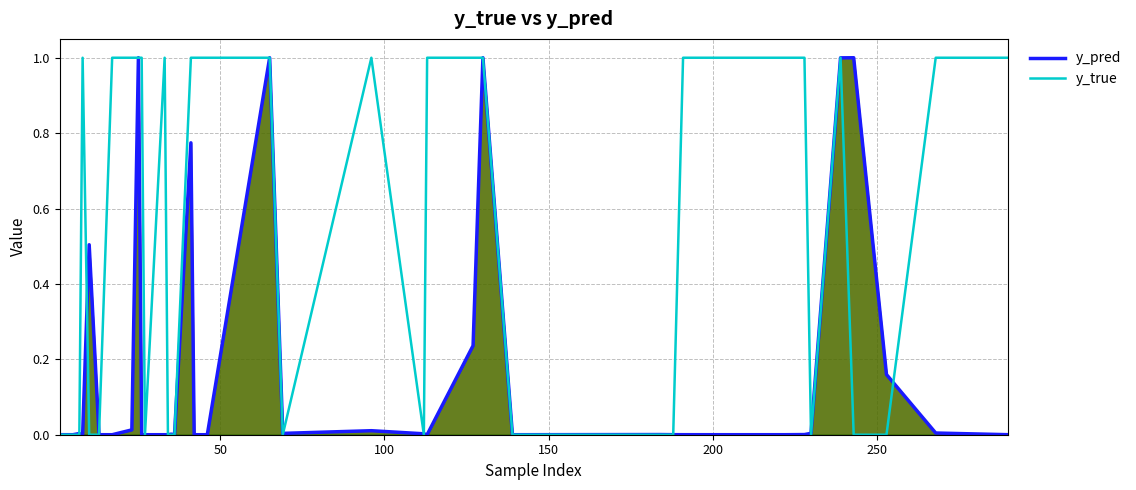

What is the greatest value displayed?

1.0